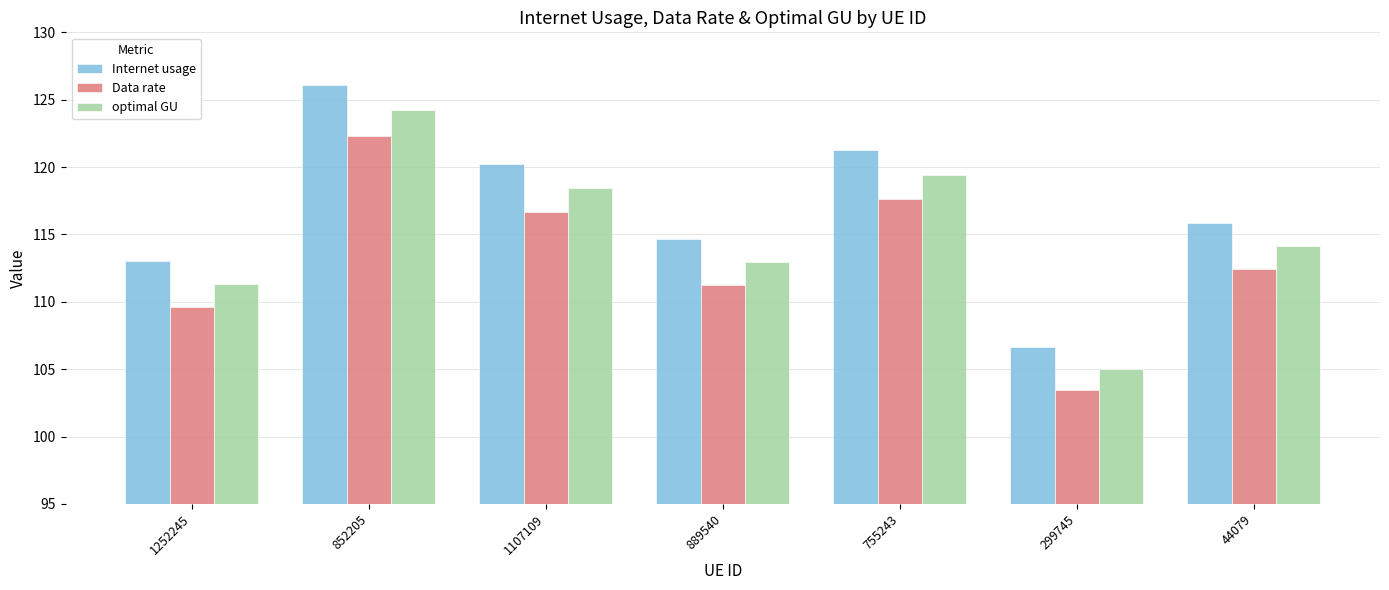

What is the sum of all Internet usage values?

817.8